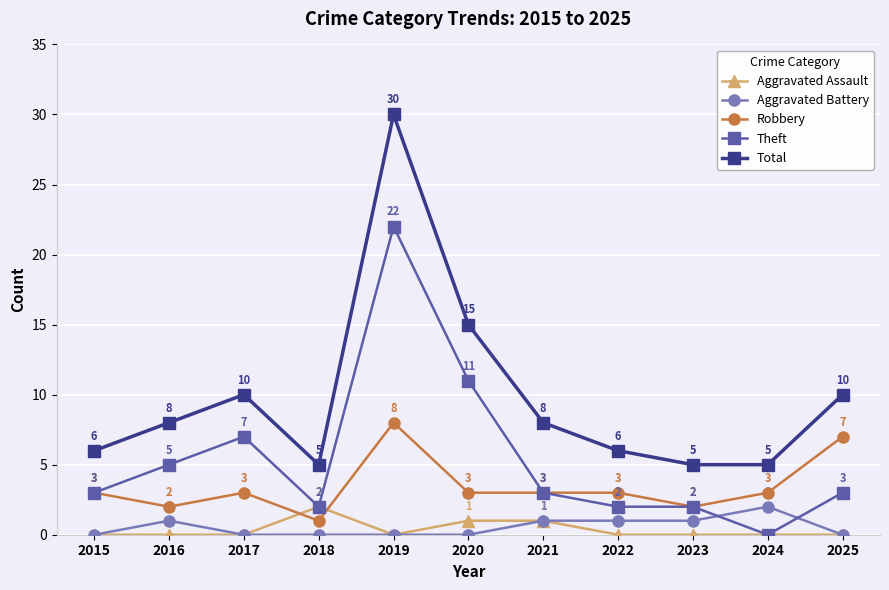

At 2020, list the series in order from smallest to largest.

Aggravated Battery, Aggravated Assault, Robbery, Theft, Total